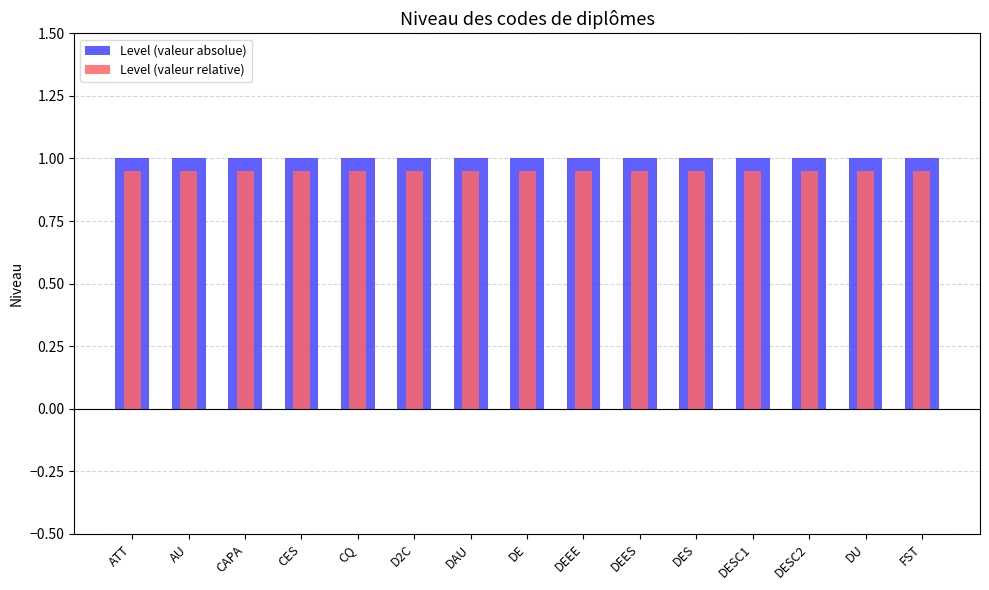

Reading left to right, extract all data points from this chart.

Level (valeur absolue): ATT=1.0	AU=1.0	CAPA=1.0	CES=1.0	CQ=1.0	D2C=1.0	DAU=1.0	DE=1.0	DEEE=1.0	DEES=1.0	DES=1.0	DESC1=1.0	DESC2=1.0	DU=1.0	FST=1.0
Level (valeur relative): ATT=0.9	AU=0.9	CAPA=0.9	CES=0.9	CQ=0.9	D2C=0.9	DAU=0.9	DE=0.9	DEEE=0.9	DEES=0.9	DES=0.9	DESC1=0.9	DESC2=0.9	DU=0.9	FST=0.9